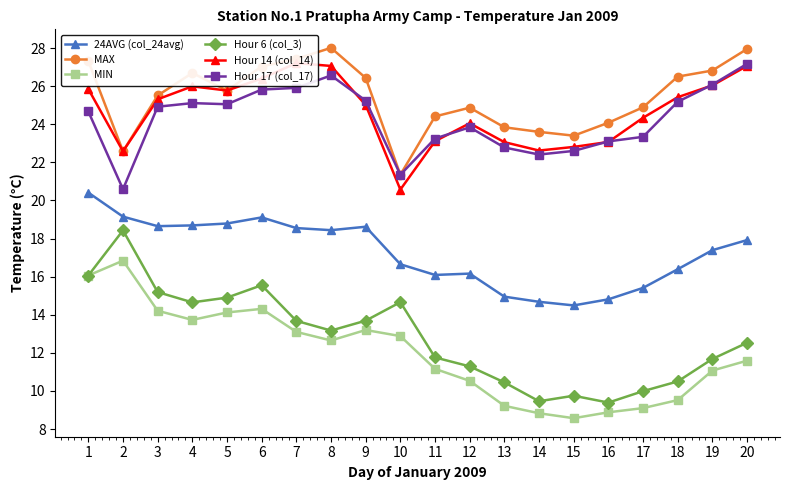

How many lines are shown in the chart?

6